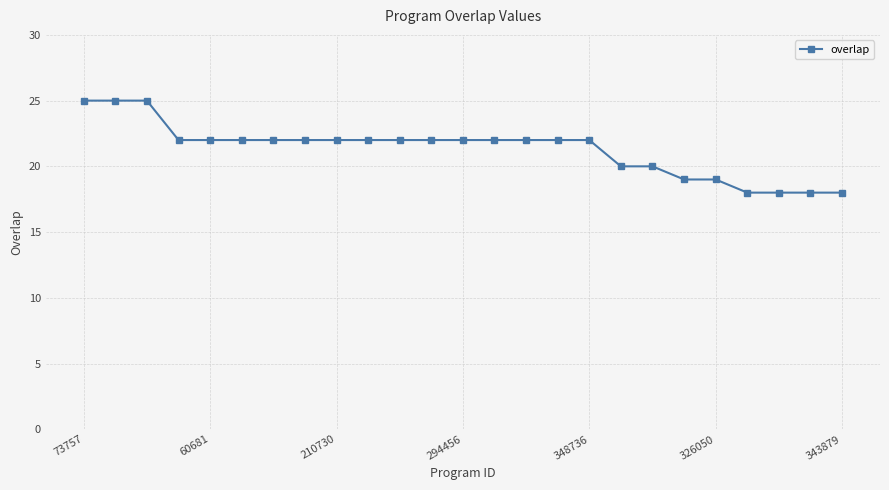

What is the greatest value displayed?

25